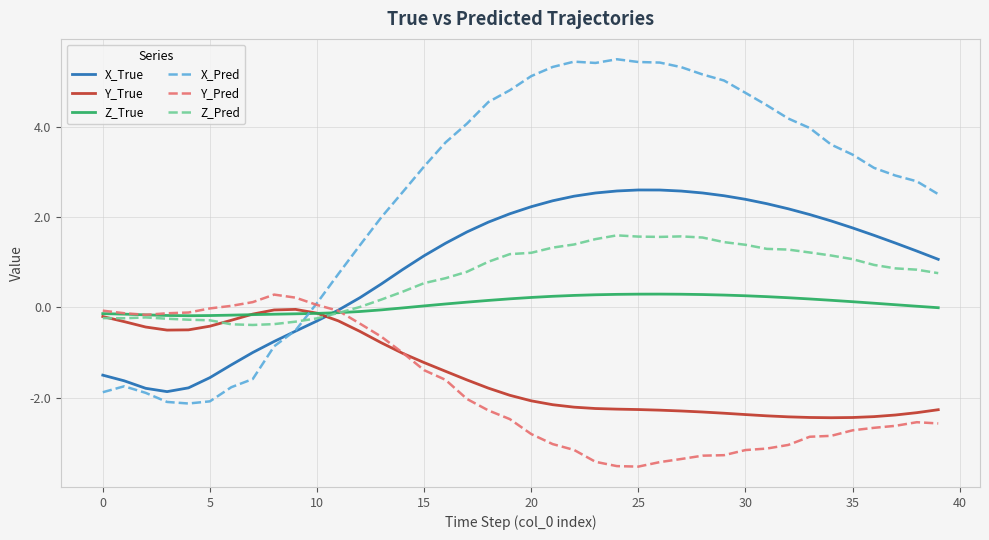

Does the chart have visible grid lines?

Yes